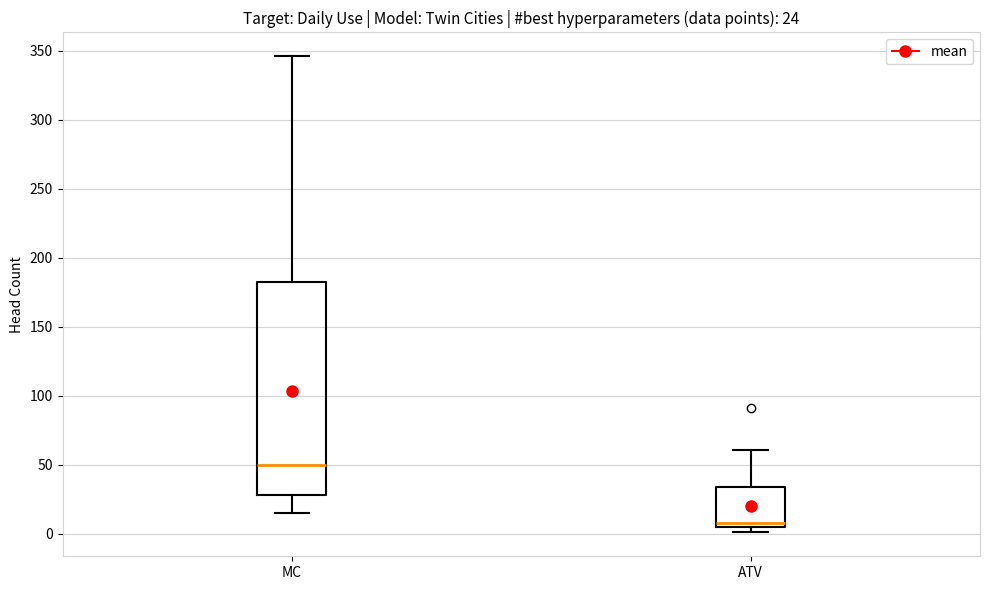

Comparing the boxes themselves (not the whiskers), which one is the tallest?

MC